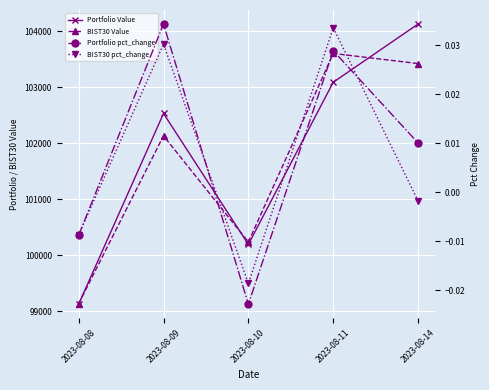

At 2023-08-11, list the series in order from smallest to largest.

Portfolio pct_change, BIST30 pct_change, Portfolio Value, BIST30 Value